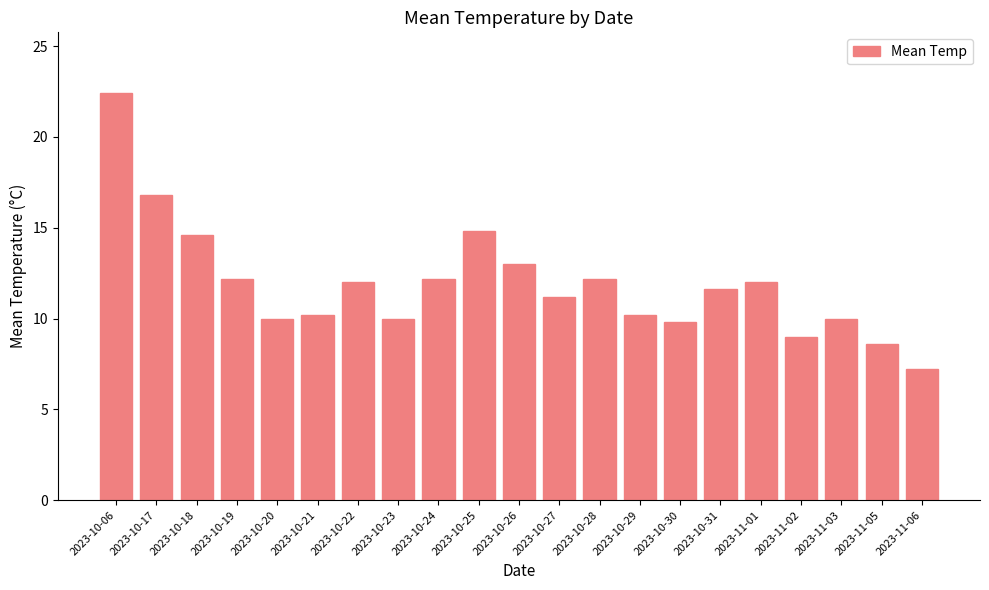

What is the change in value from 2023-10-06 to 2023-10-26?

-9.4